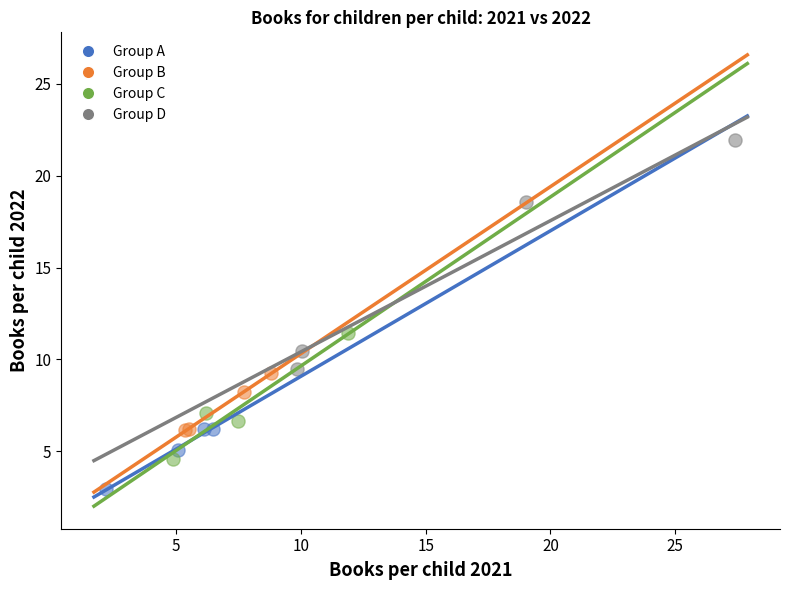

Which series has the largest Y range (max minus min)?

Group D